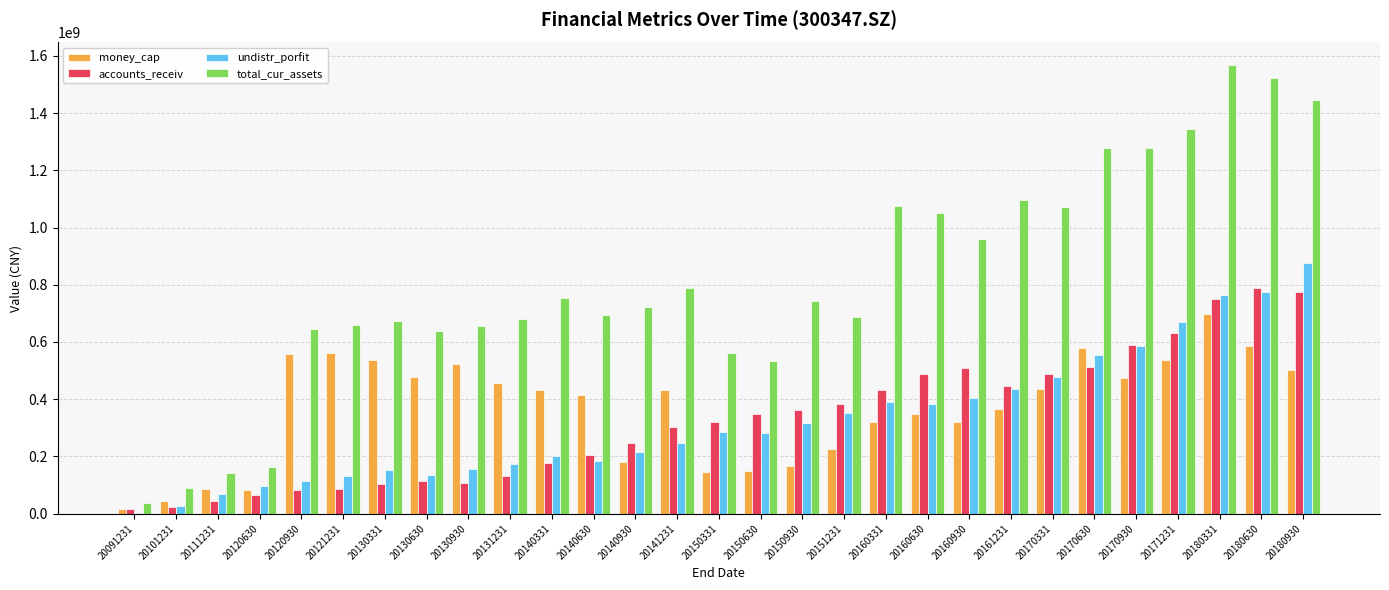

Is the value of money_cap at 20130331 greater than the value of total_cur_assets at 20180930?

No